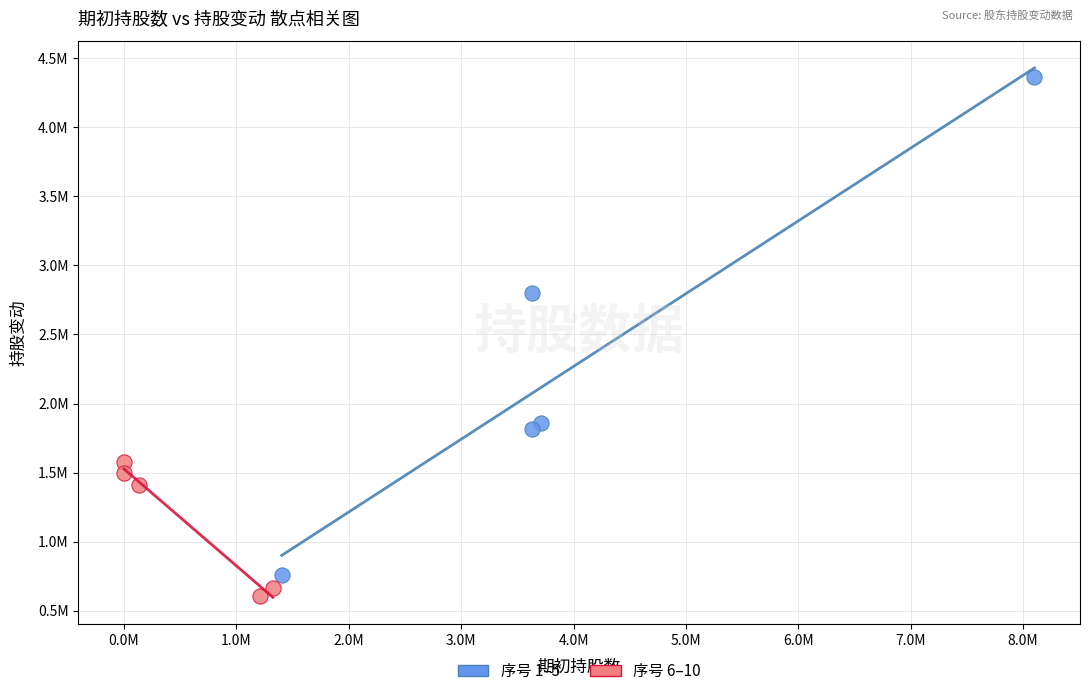

What are all the series names shown in the legend?

序号 1–5, 序号 6–10